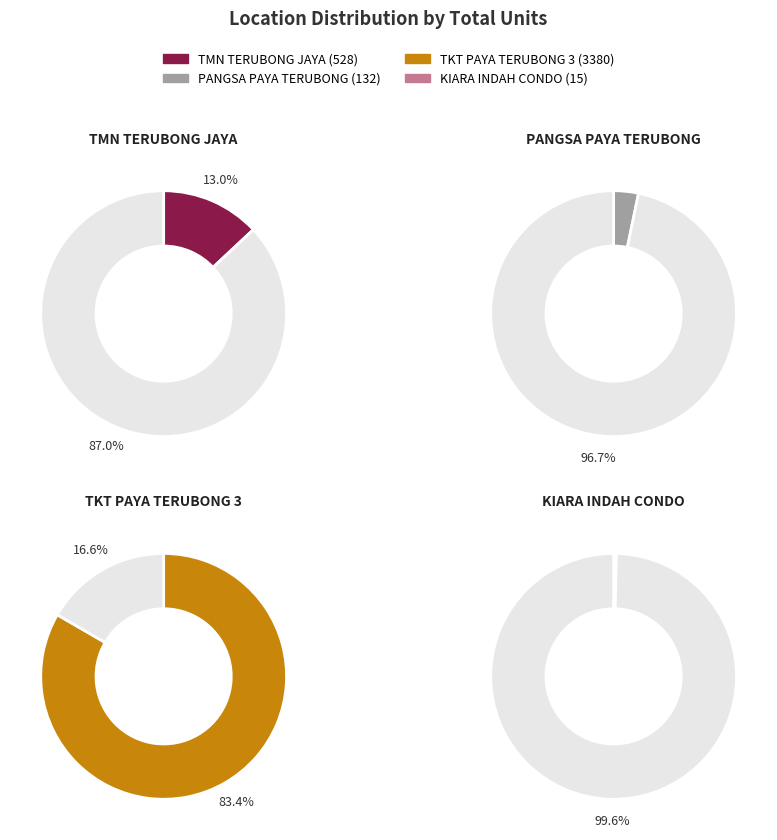

Does any single category account for the majority?

Yes